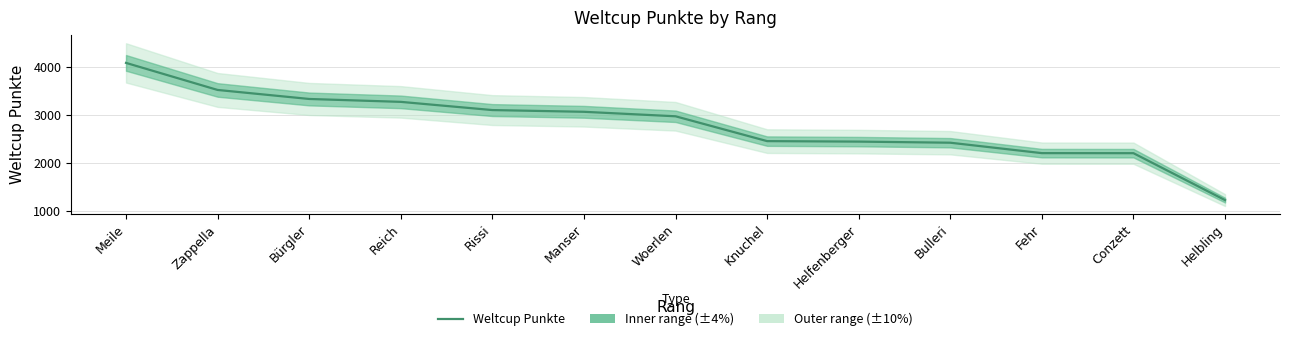

What is the label of the 1st point from the left?

Meile